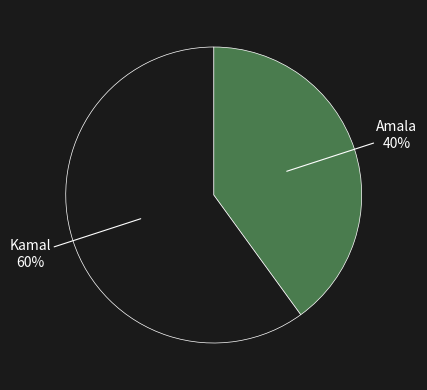

Combined, do Kamal and Amala account for over 50%?

Yes